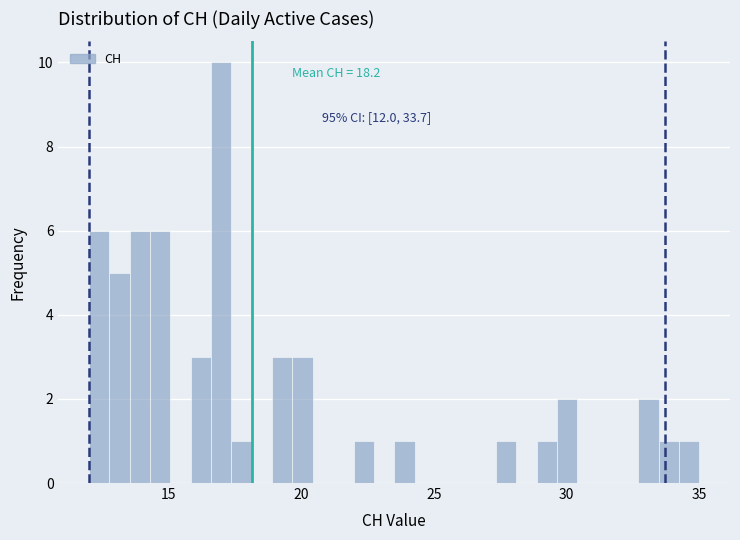

Around what value on the x-axis is the tallest bar? Give the approximate position of its centre, as read against the axis.

17.0